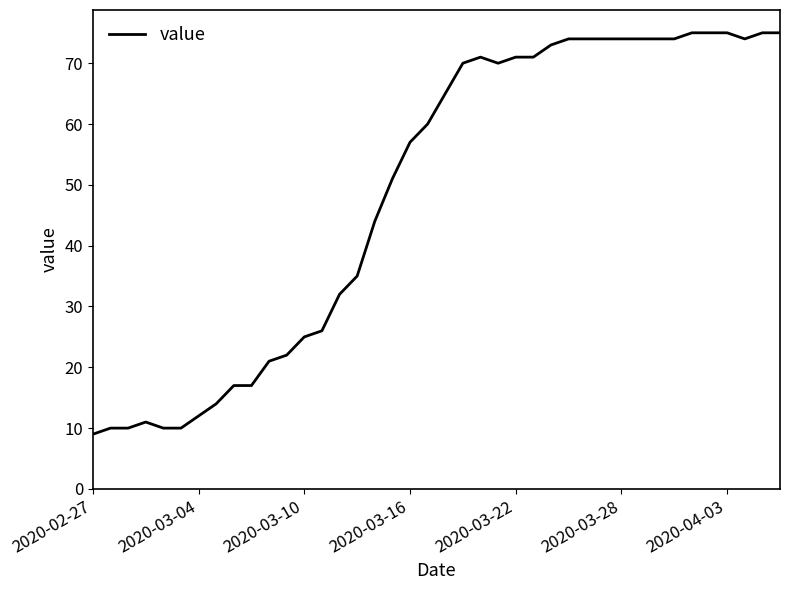

What is the minimum value shown in the chart?

9